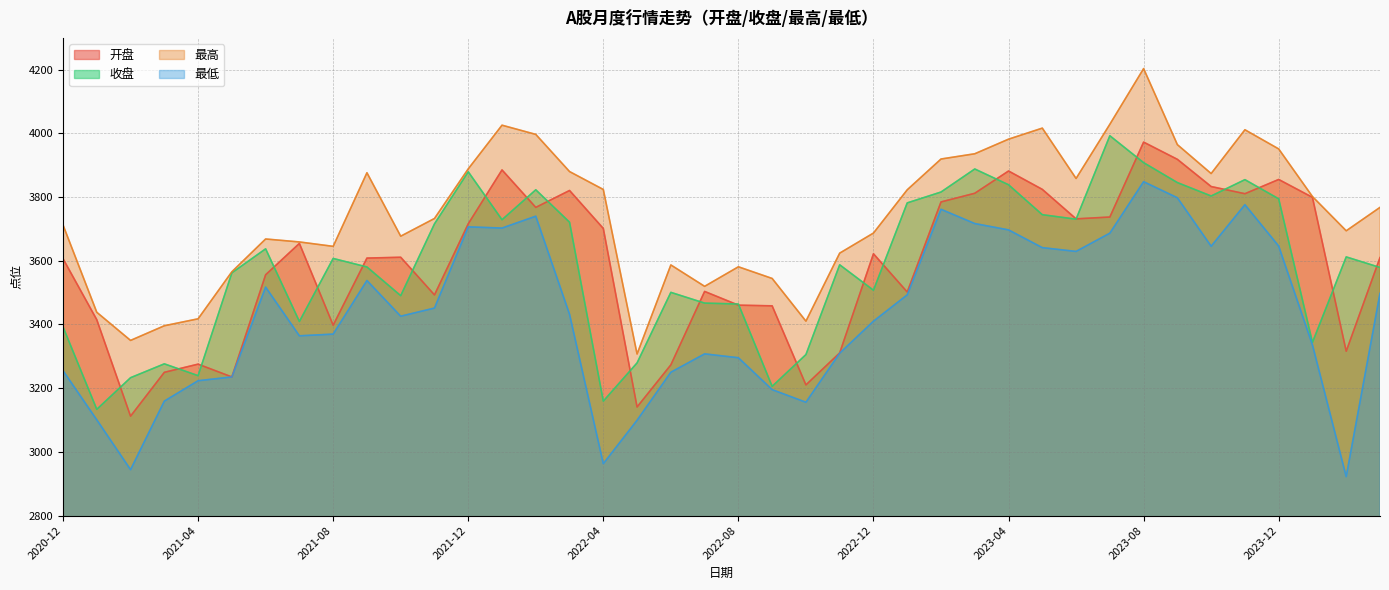

What is the approximate value of 最低 at 2022-01?

3702.8